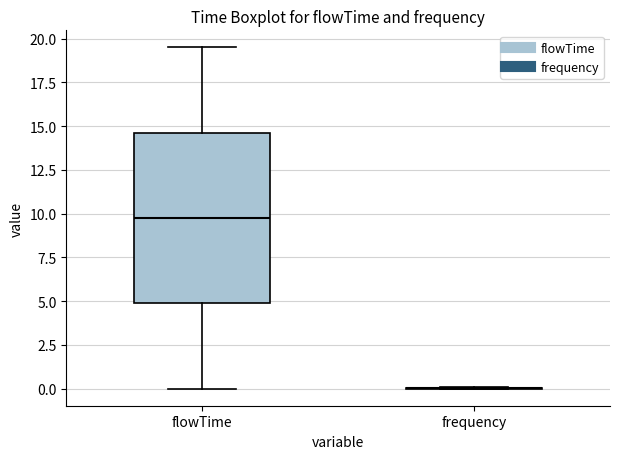

Reading left to right, transcribe this box plot: for each box, give where its median line is, the range the box spans, and where its two whiskers end, as read against the y-axis. The values are not printed on the chart, so give them approximately, as read against the axis.

flowTime: median 10.0, box 5.0 to 14.5, whiskers 0.0 to 19.5
frequency: box collapsed to a line at 0.0, whiskers 0.0 to 0.0